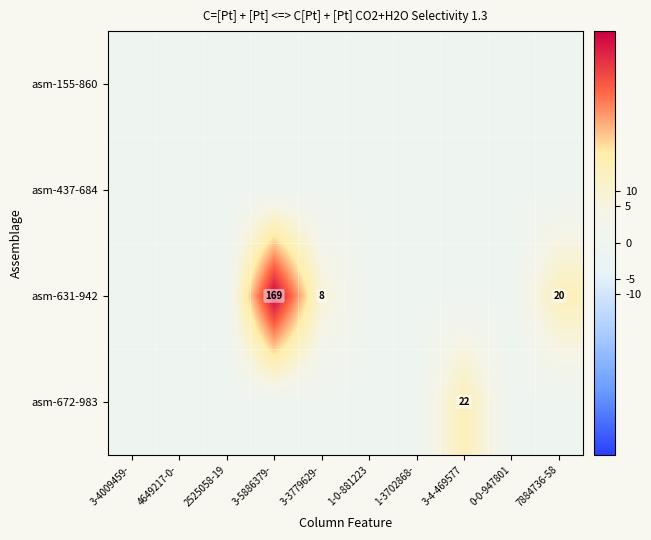

The asm-672-983 series shows 12 at 3-4-469577. True or false?

False